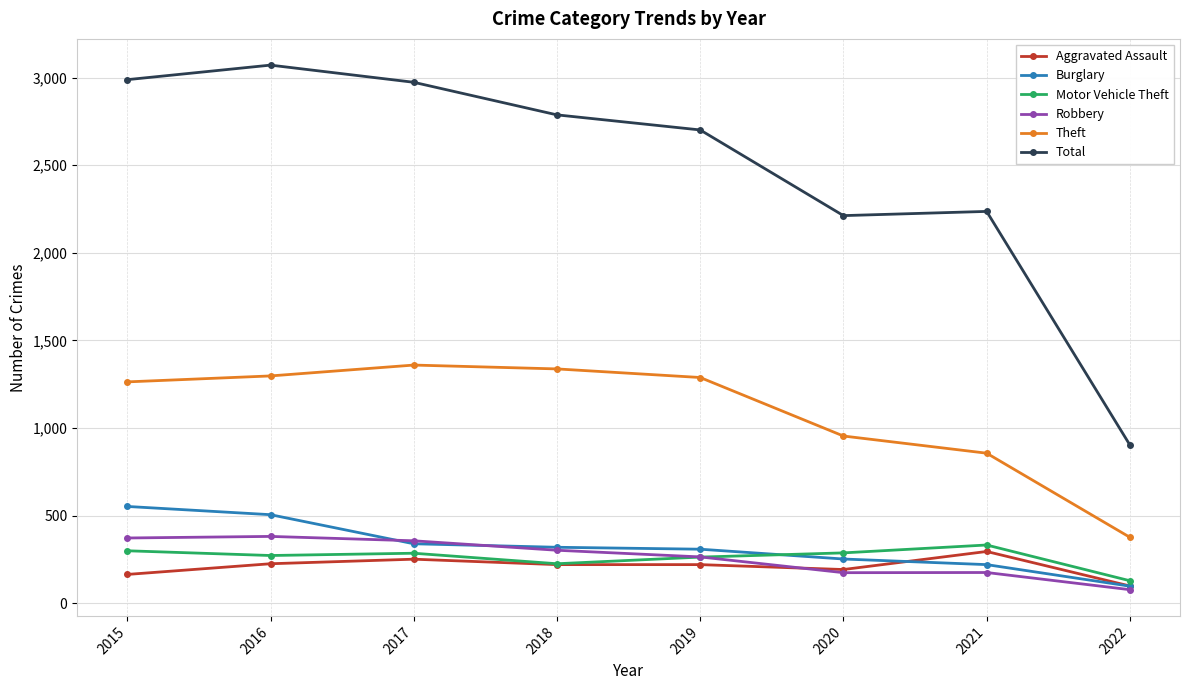

True or false: Total and Motor Vehicle Theft intersect in this chart.

False